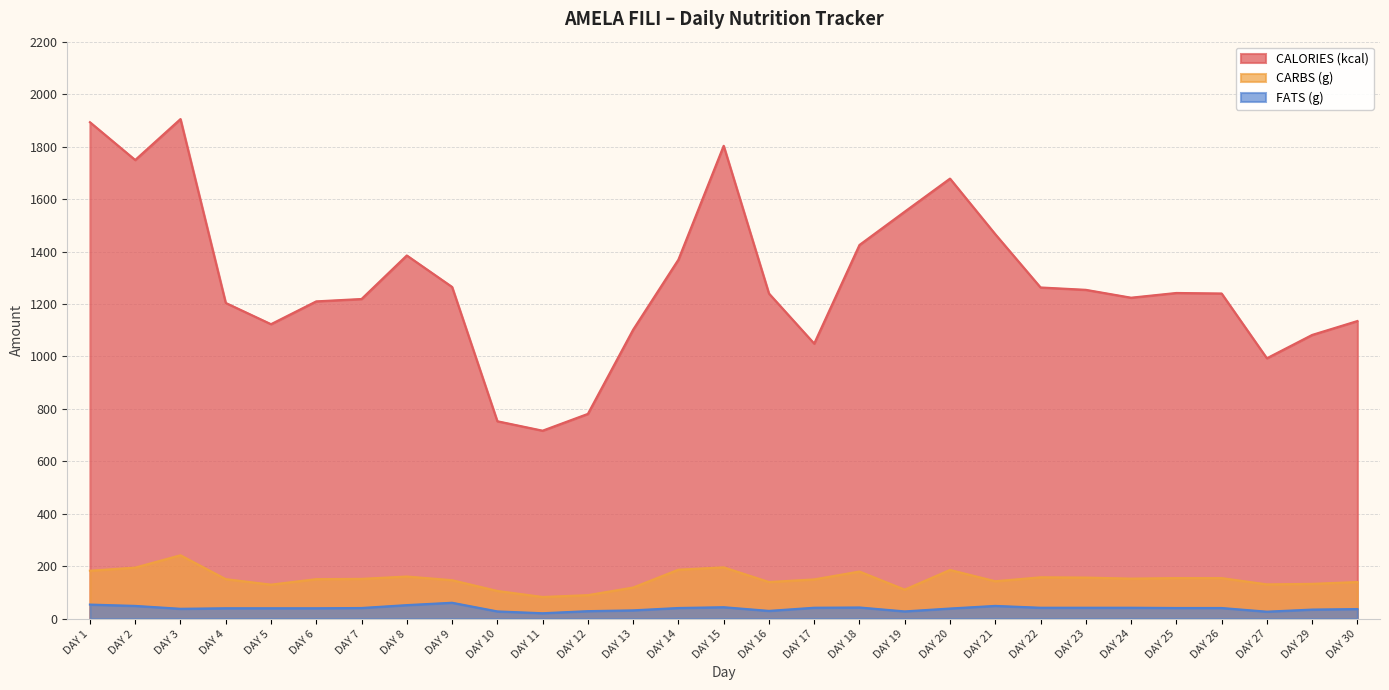

Reading right to left, what are all the values shown in this chart?

CALORIES (kcal): 1135	1082	993	1240	1242	1224	1254	1263	1466	1678	1552	1425	1049	1240	1803	1369	1102	781	717	753	1265	1385	1219	1210	1123	1204	1905	1749	1893
CARBS (g): 140	133	131	155	155	153	157	158	143	186	111	180	150	140	196	187	119	90	83	106	147	161	152	151	130	151	242	195	183
FATS (g): 37	35	27	41	41	42	42	42	49	39	28	43	42	30	44	41	32	29	21	28	61	52	41	40	40	40	38	49	54